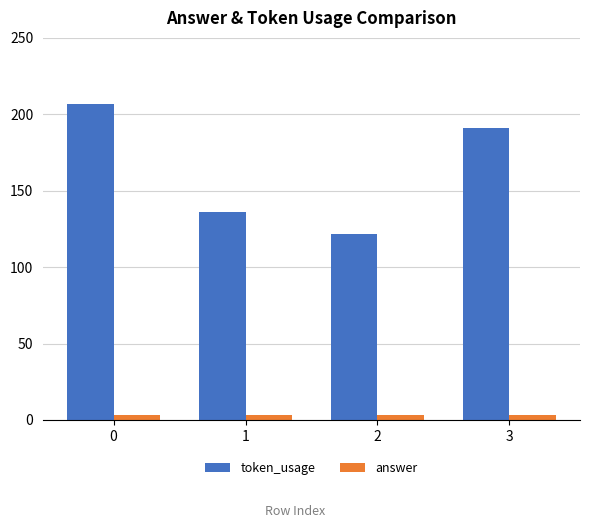

Count the number of data series in this chart.

2